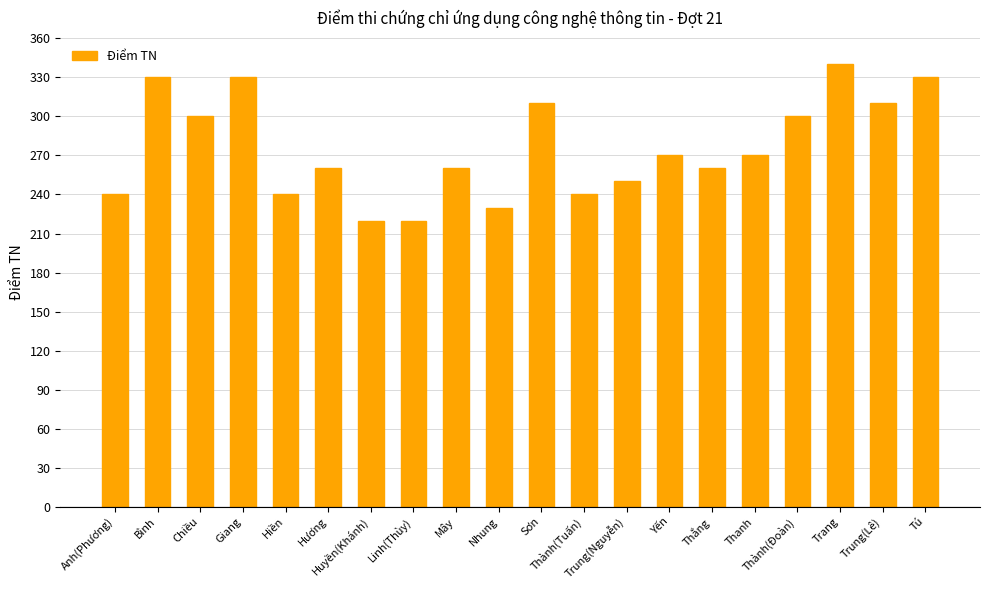

How many categories are shown in the chart?

20